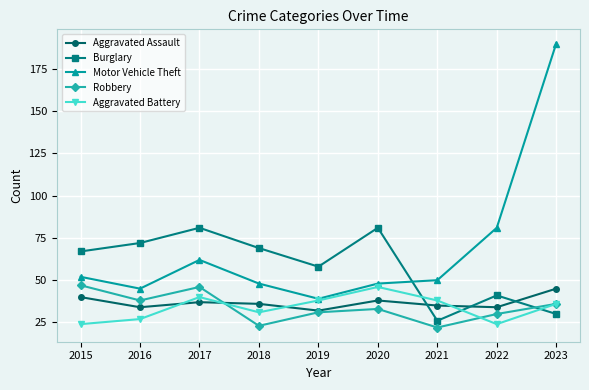

What are all the series names shown in the legend?

Aggravated Assault, Burglary, Motor Vehicle Theft, Robbery, Aggravated Battery